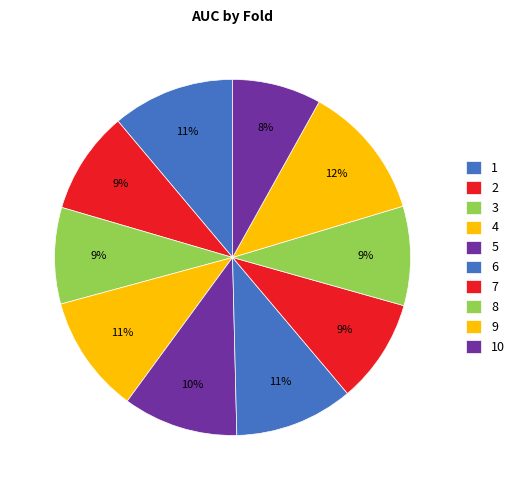

Is it true that 10 is 8% of the pie?

True